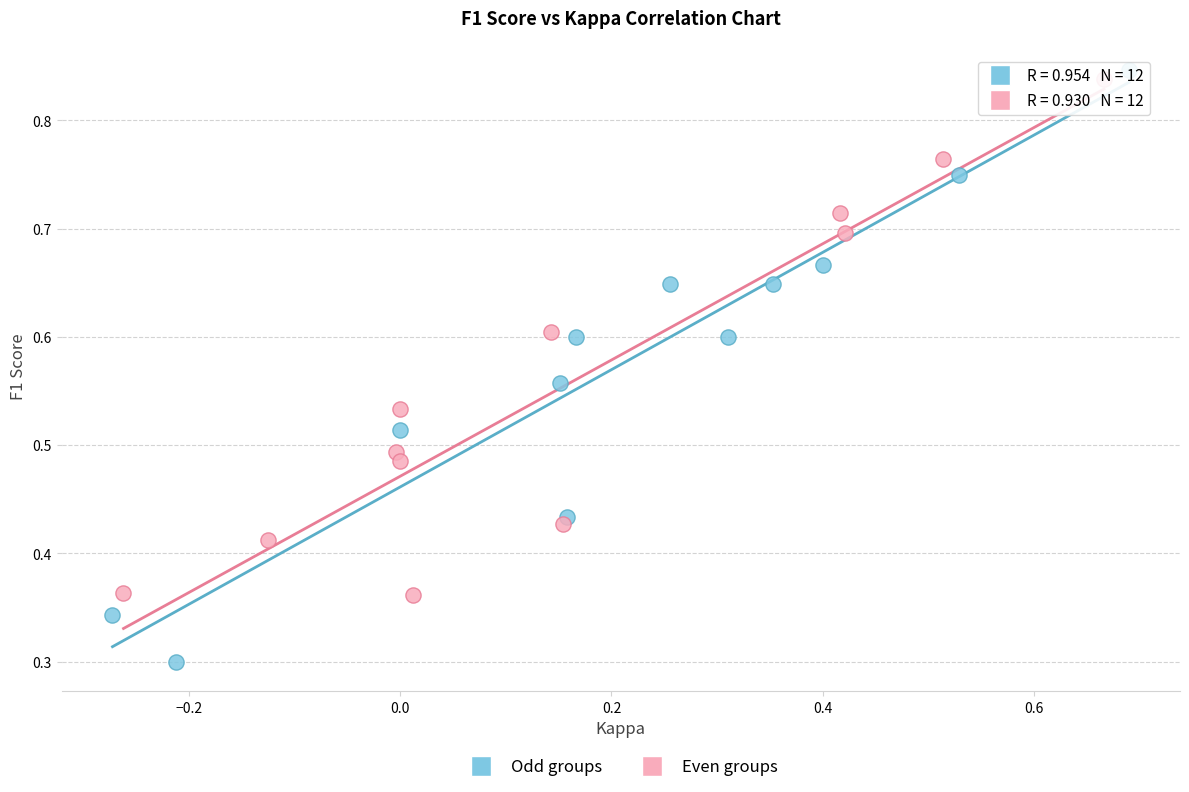

Which series has the largest Y range (max minus min)?

Odd groups